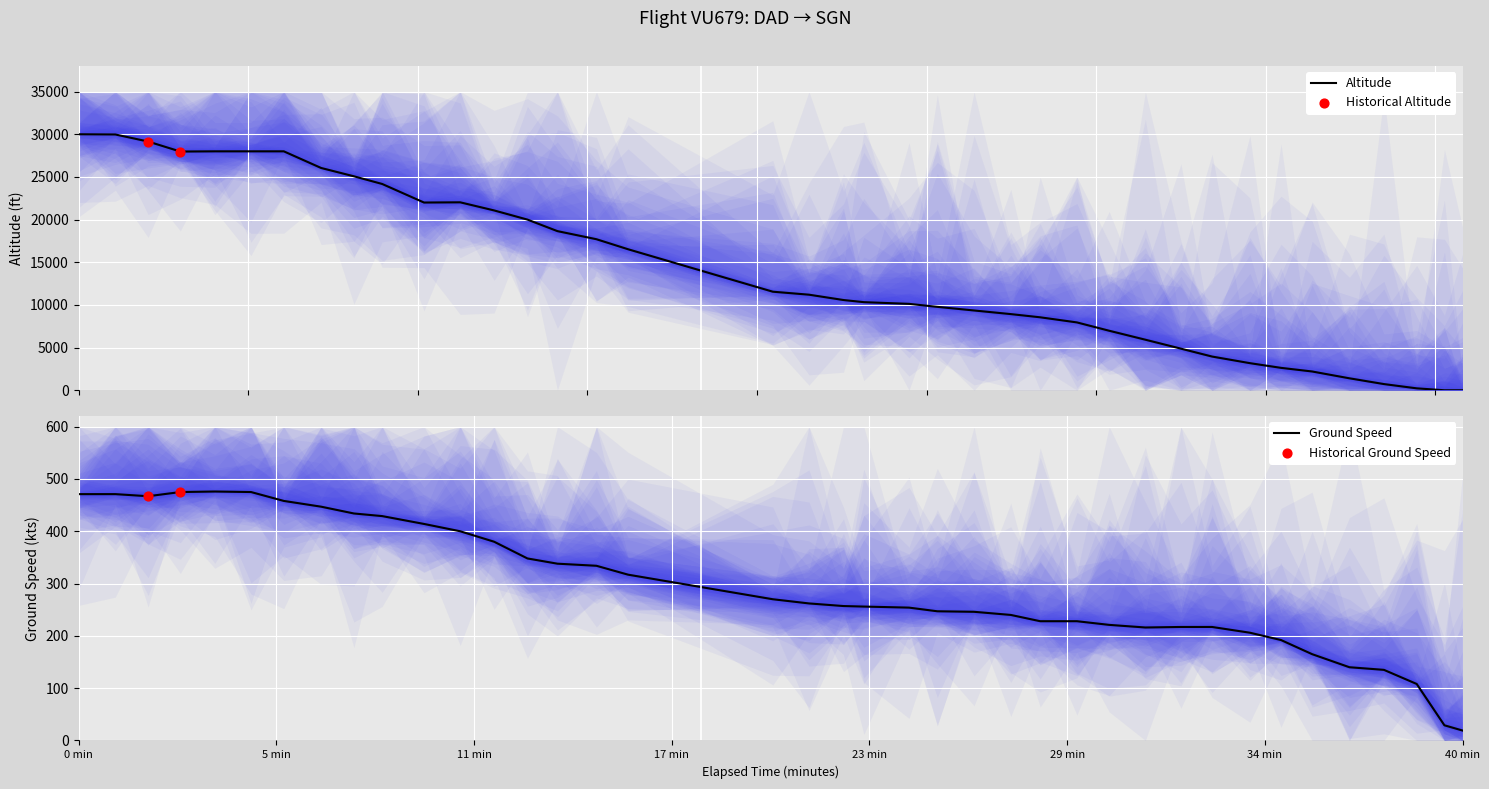

At how many categories does at least one series exceed 13665?

17